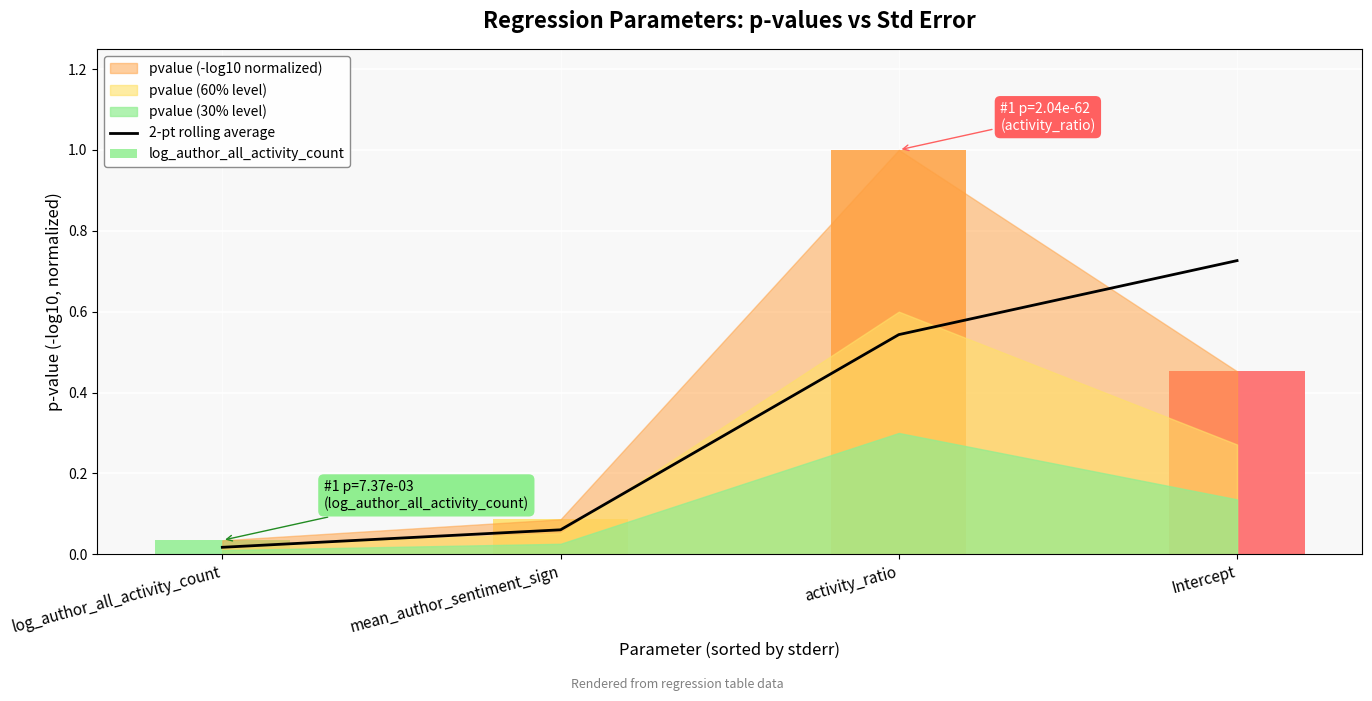

What is the difference between the second highest and second lowest values?

0.5